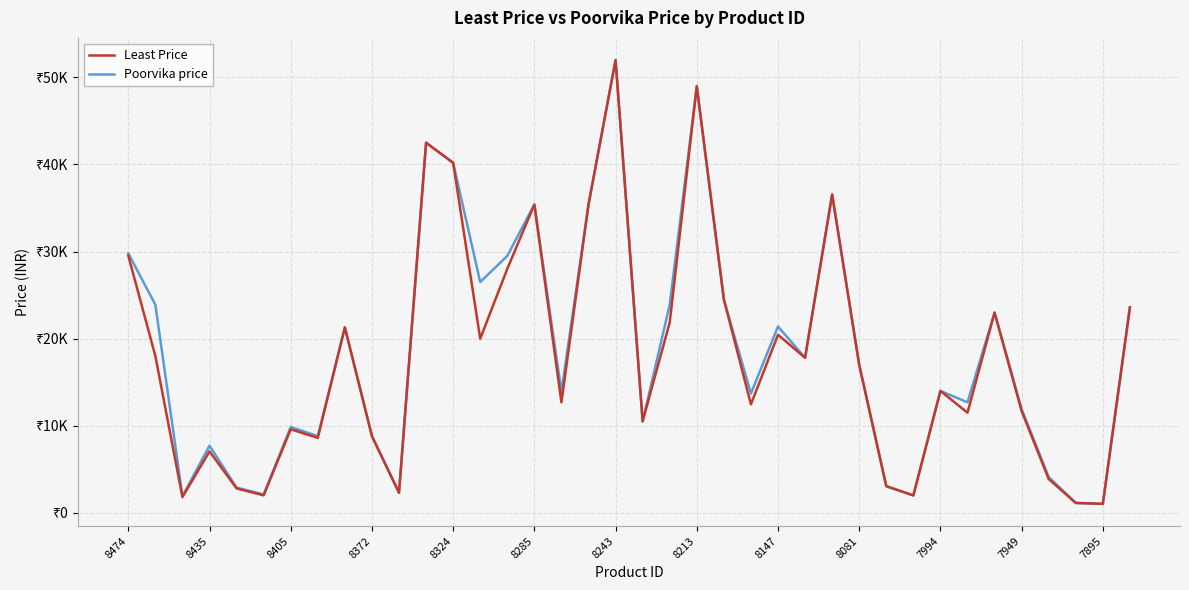

Is this an area chart (filled region under the line)?

No